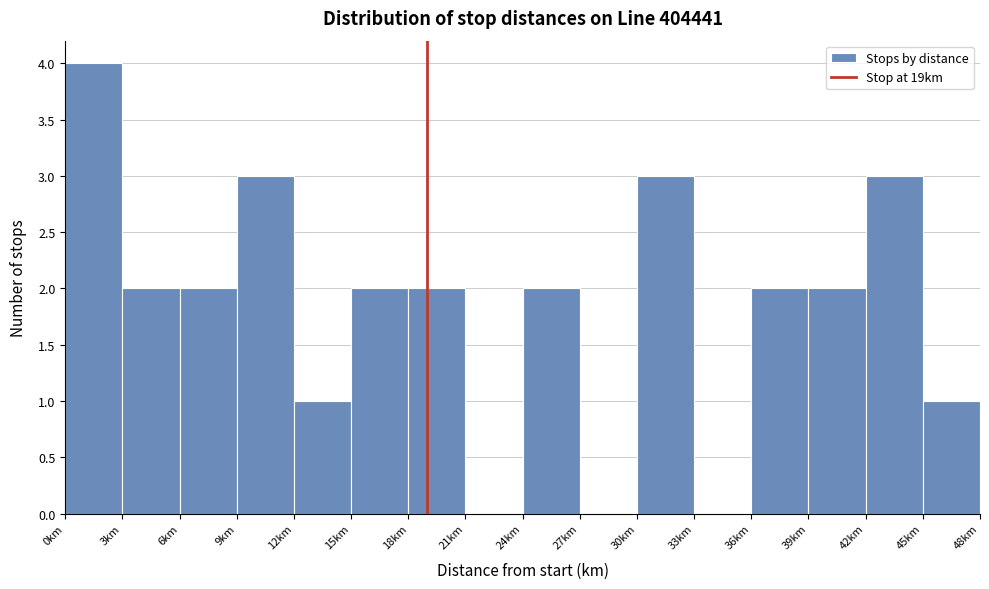

Reading left to right, transcribe this chart: for each bar, give the range it covers on the x-axis and its height. The values are not printed on the chart, so give them approximately, as read against the axis.

0 to 3: 4
3 to 6: 2
6 to 9: 2
9 to 12: 3
12 to 15: 1
15 to 18: 2
18 to 21: 2
21 to 24: 0
24 to 27: 2
27 to 30: 0
30 to 33: 3
33 to 36: 0
36 to 39: 2
39 to 42: 2
42 to 45: 3
45 to 48: 1